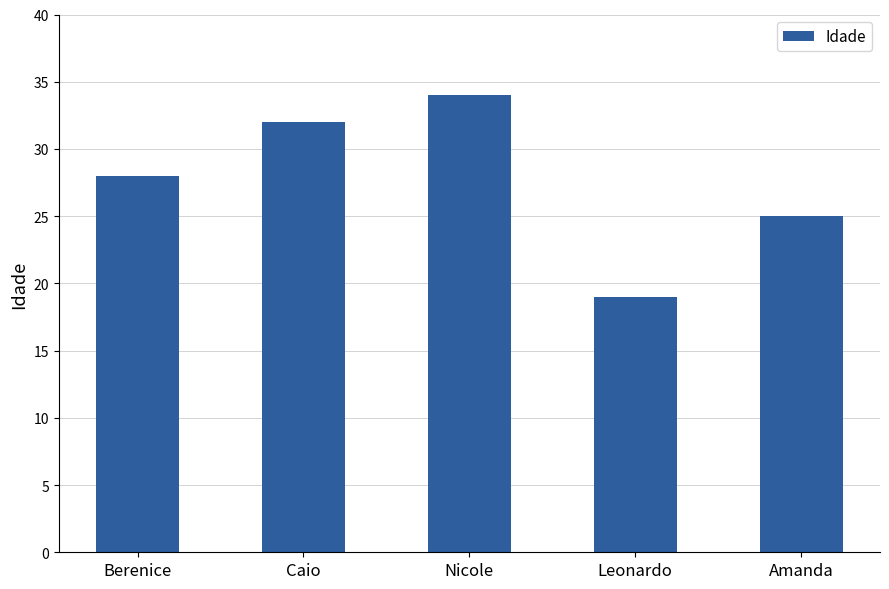

What is the label of the 1st bar from the right?

Amanda